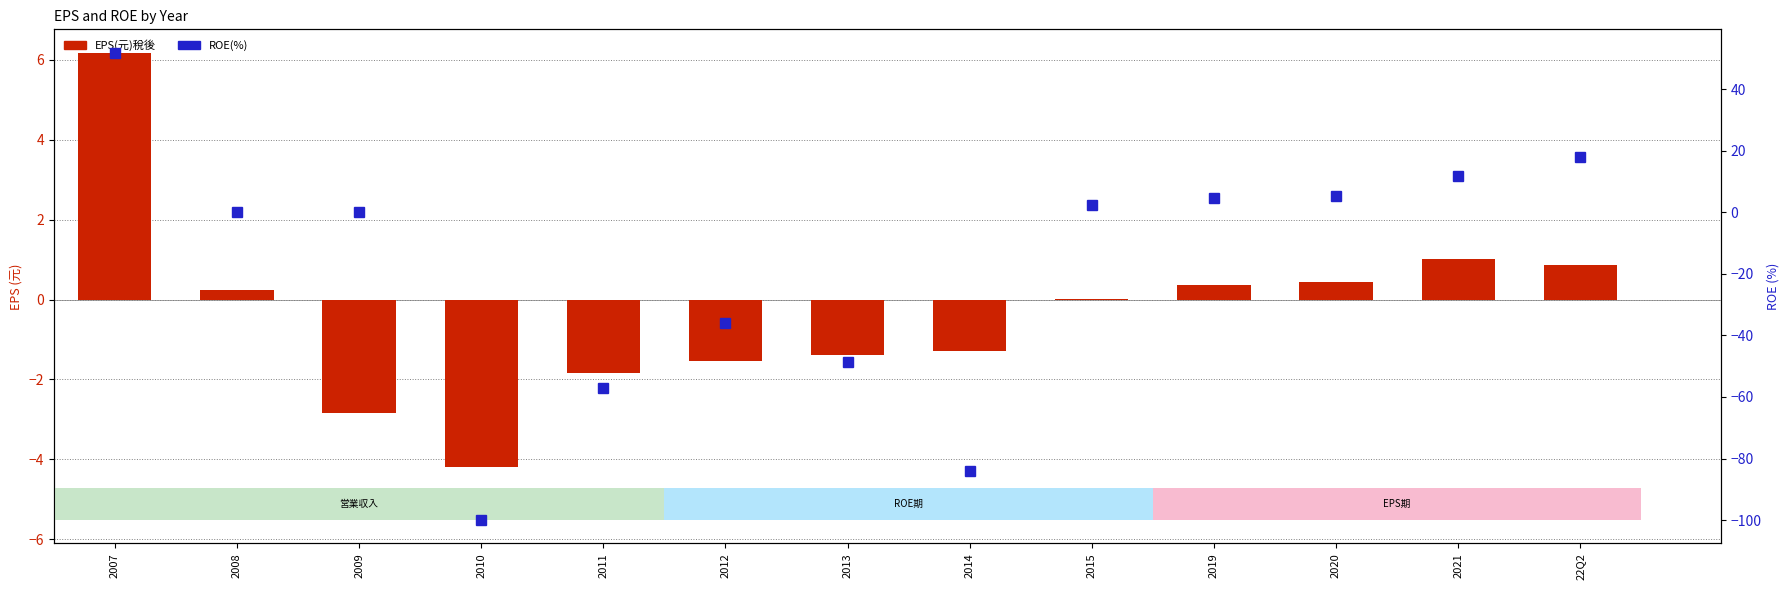

What is the difference between the ROE(%) values at 2007 and 2012?

87.7